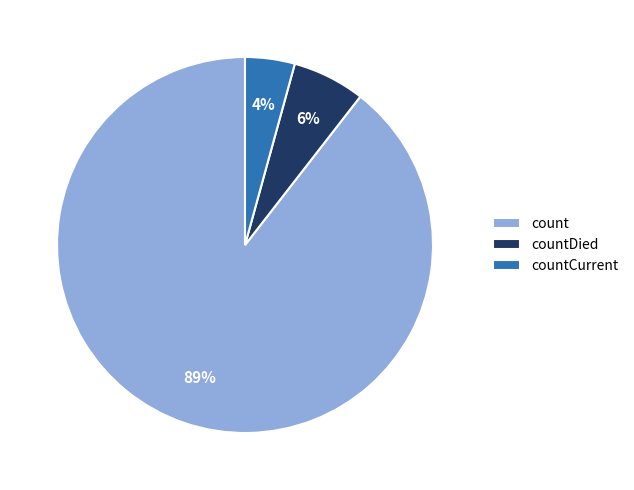

True or false: count accounts for 84% of the total.

False